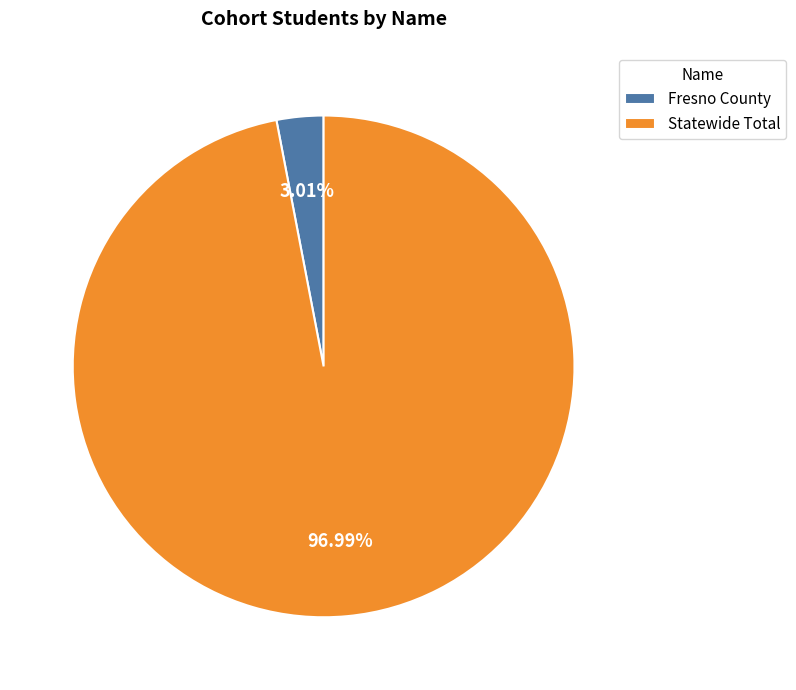

To the nearest percent, what percentage of the pie is Statewide Total?

97%